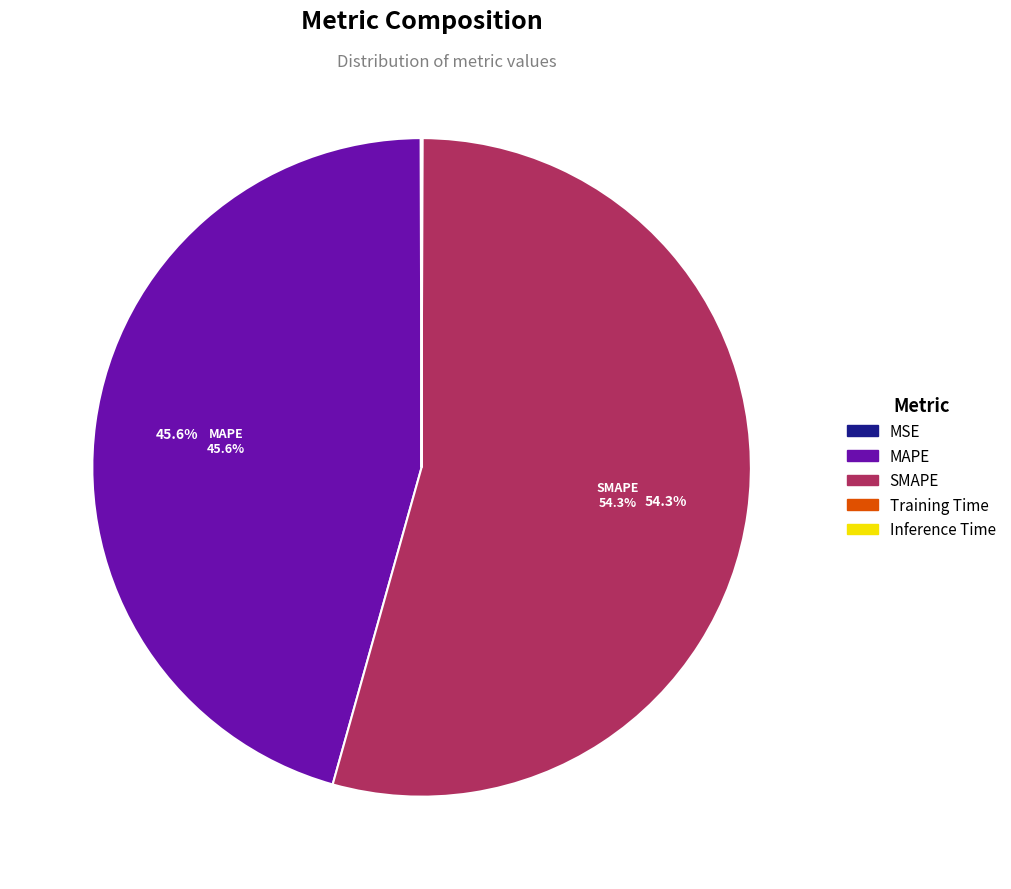

Which category has the biggest portion of the pie?

SMAPE